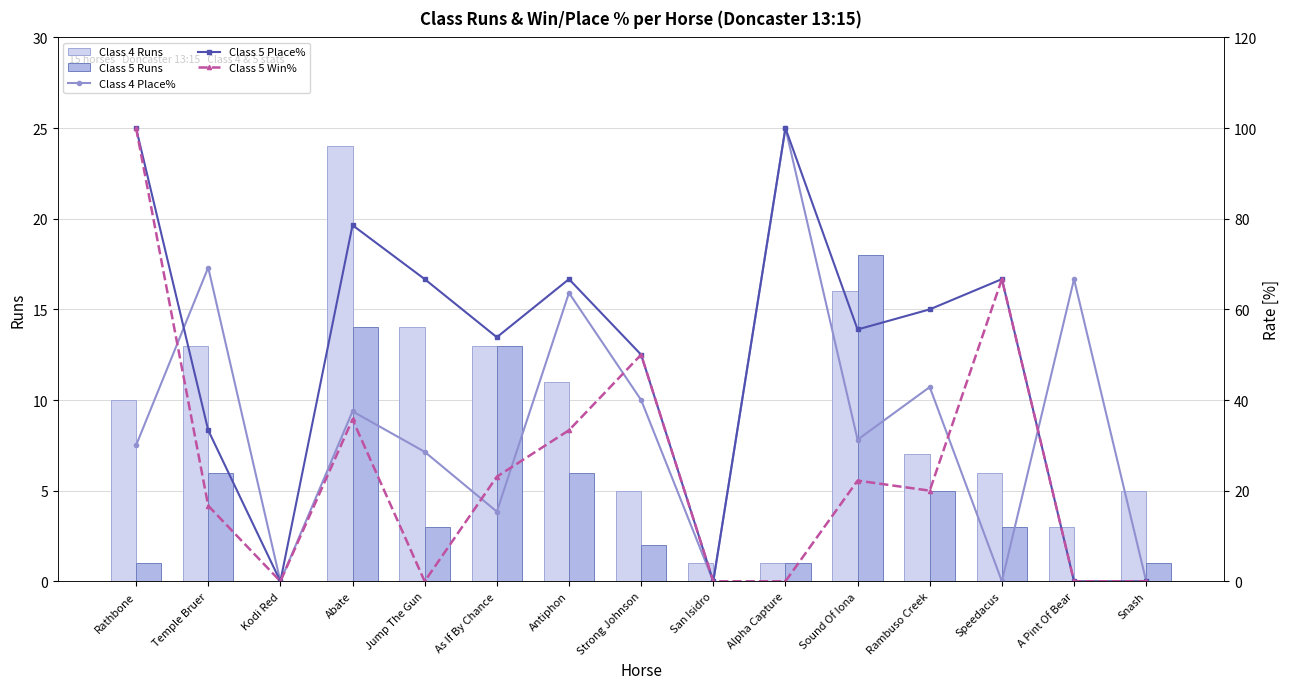

Does the chart contain any negative values?

No